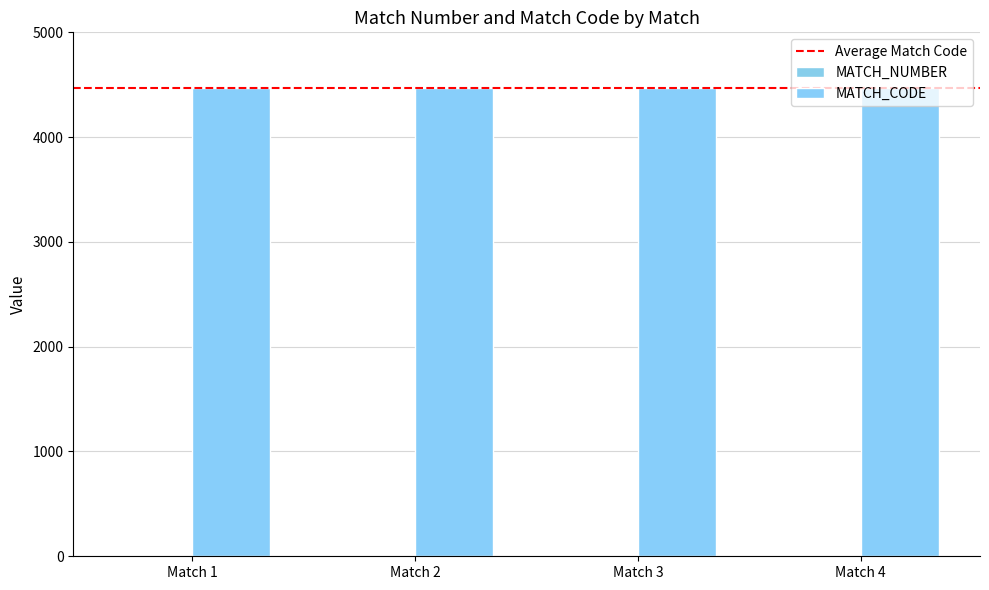

Rank the categories by MATCH_NUMBER value from lowest to highest.

Match 1, Match 2, Match 3, Match 4